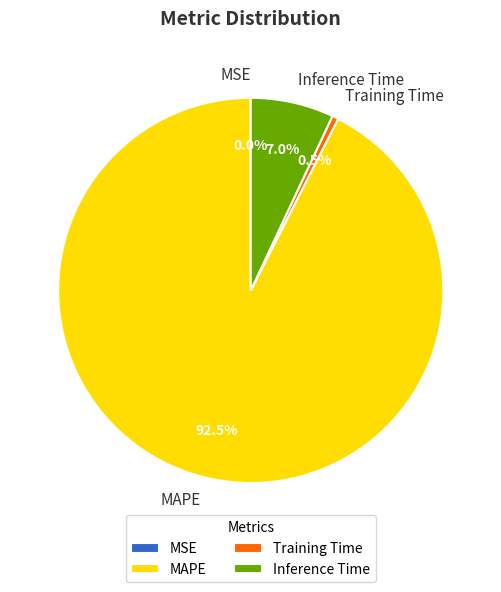

Which slice represents more than half of the pie?

MAPE